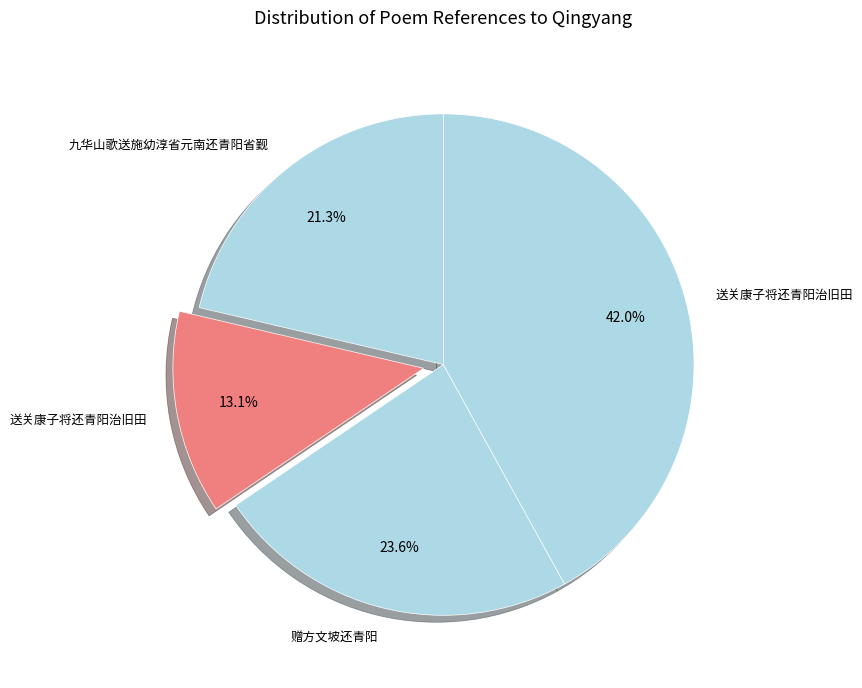

How many segments does this pie chart have?

4